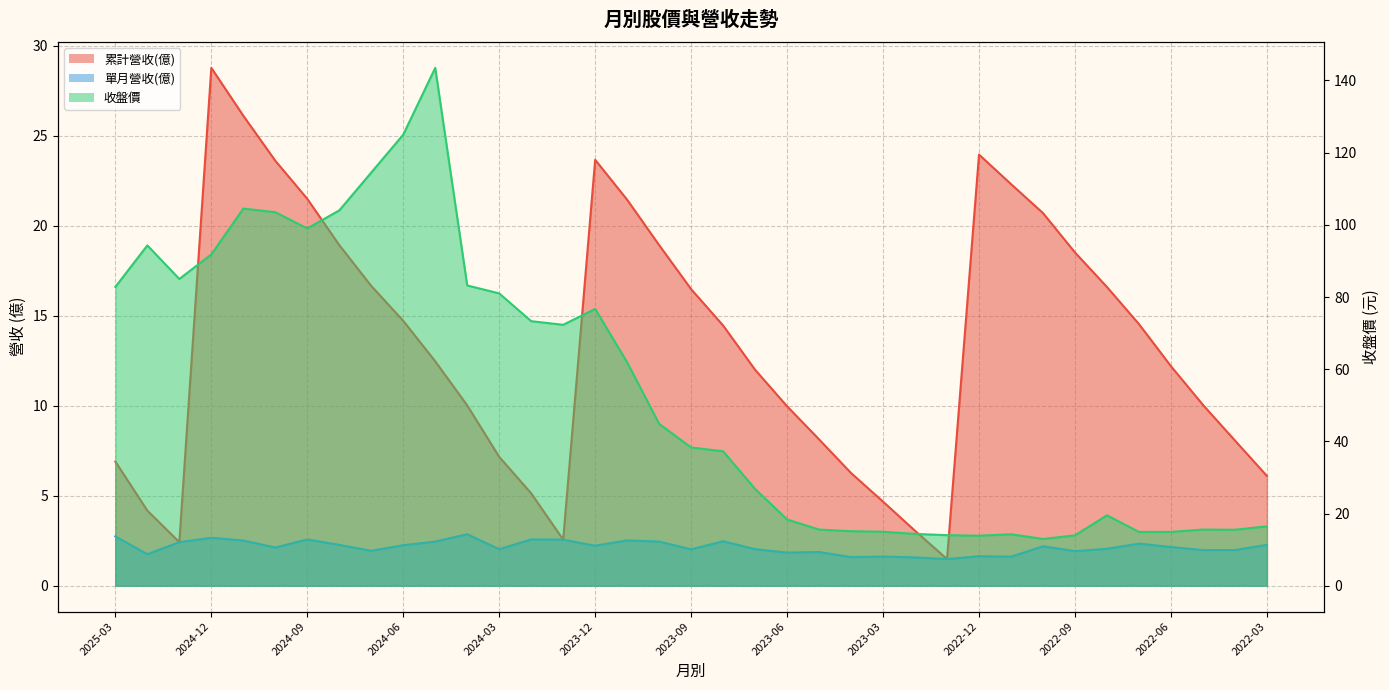

What is the maximum value for 單月營收(億)?

2.9